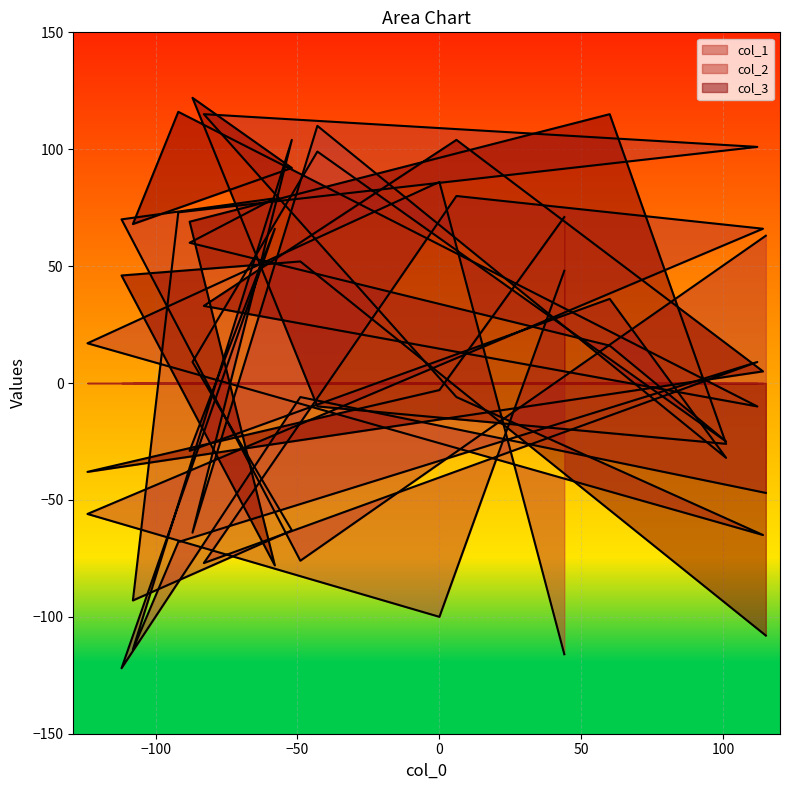

How many times do col_2 and col_1 cross each other?

11